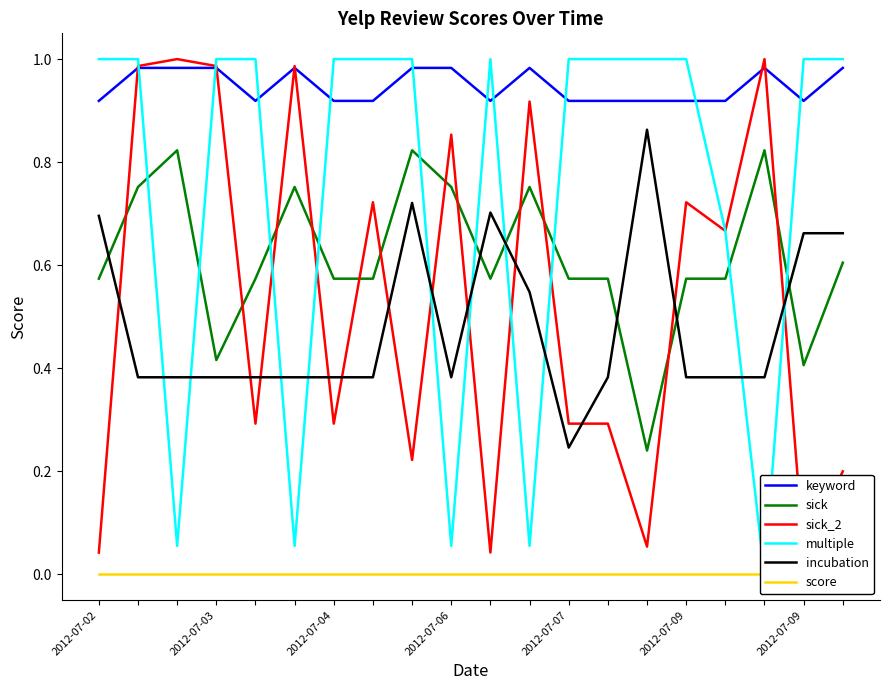

True or false: sick_2 has more than 1 points higher than both neighbors.

True